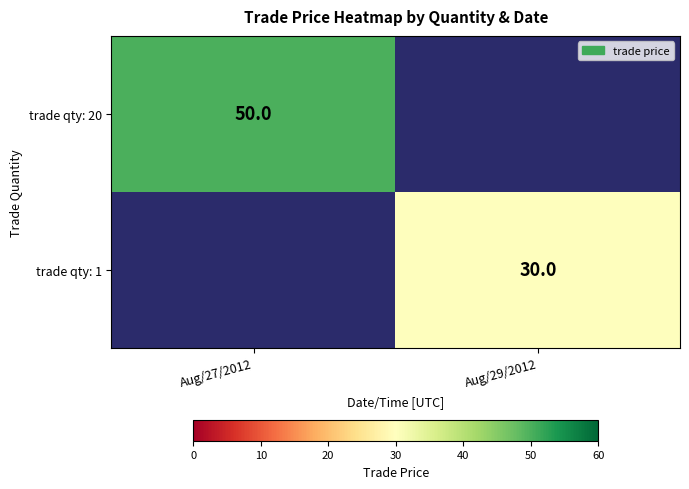

Is it true that trade qty: 20 equals 75 at Aug/27/2012?

False